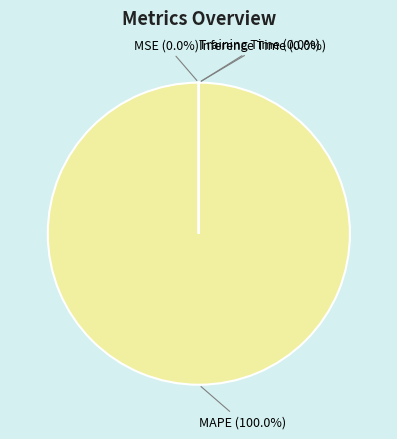

Is there any slice that represents more than half of the pie?

Yes